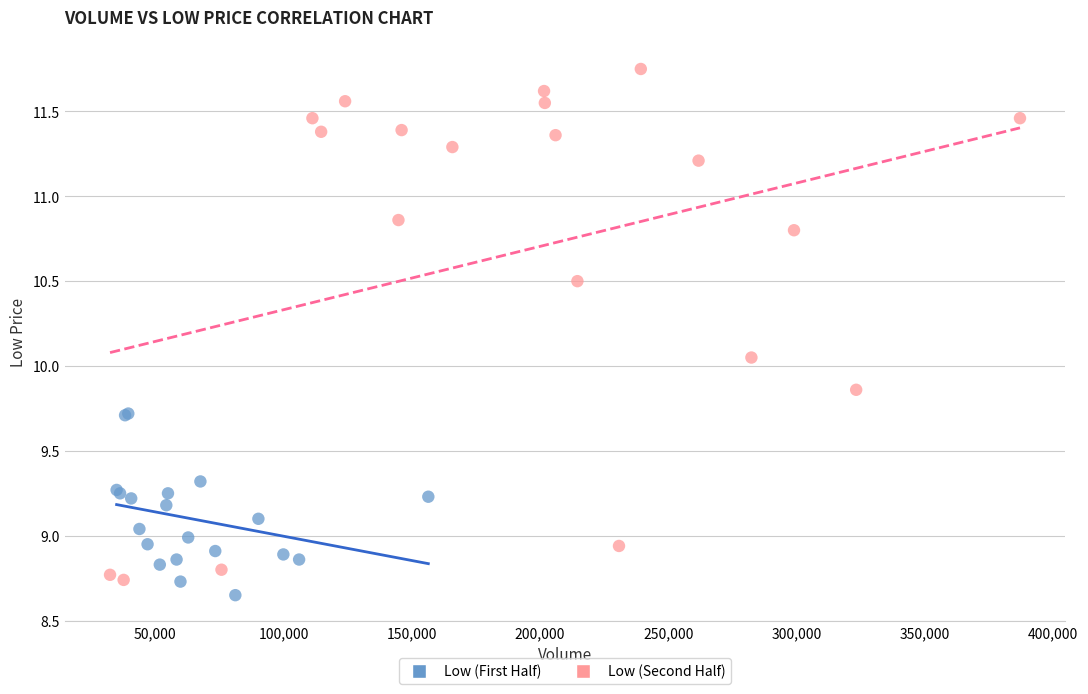

Which series has the largest Y range (max minus min)?

Low (Second Half)